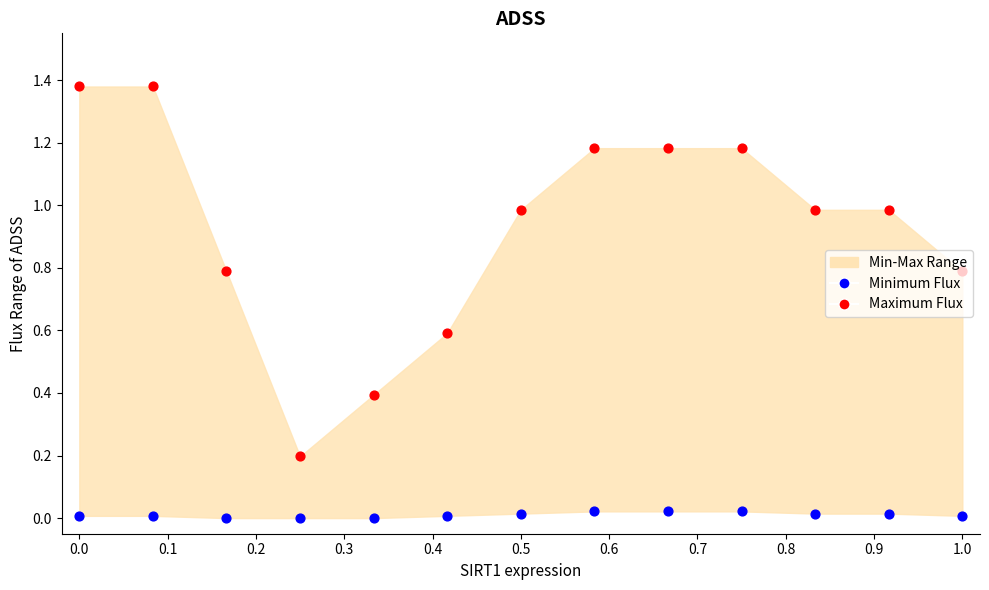

At how many categories does at least one series exceed 0?

13